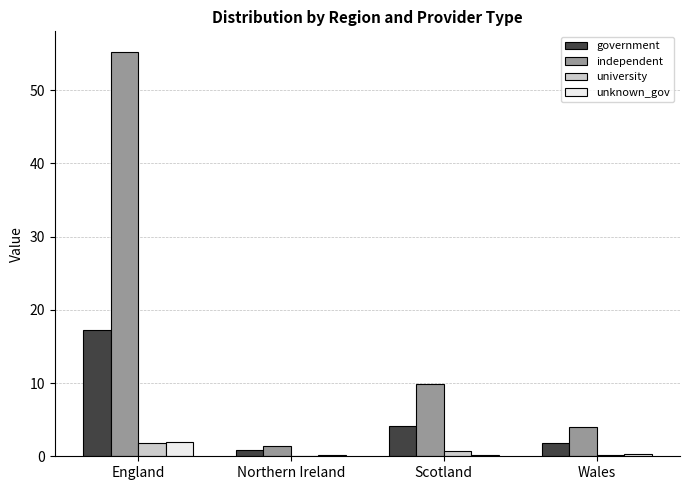

Count the number of categories in the chart.

4